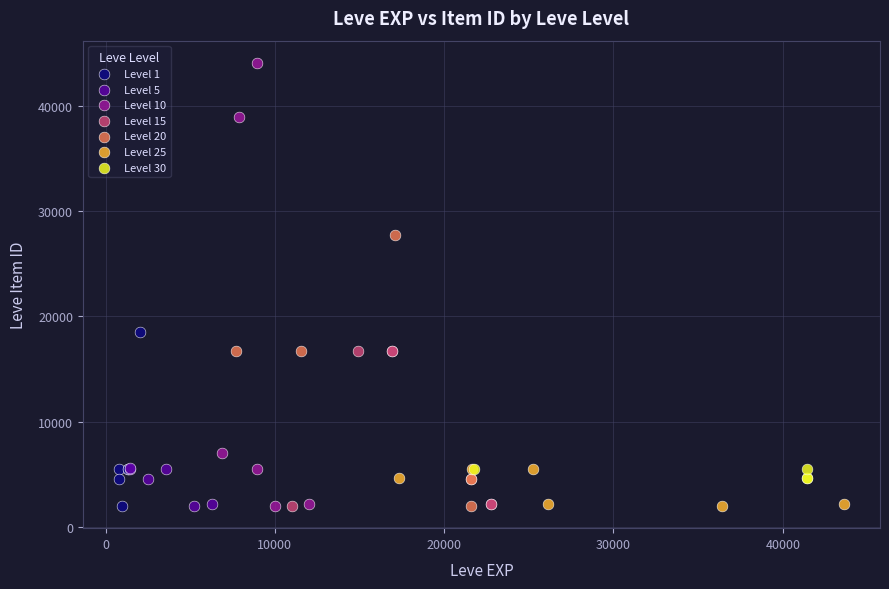

Which series contains the highest Y value?

Level 10